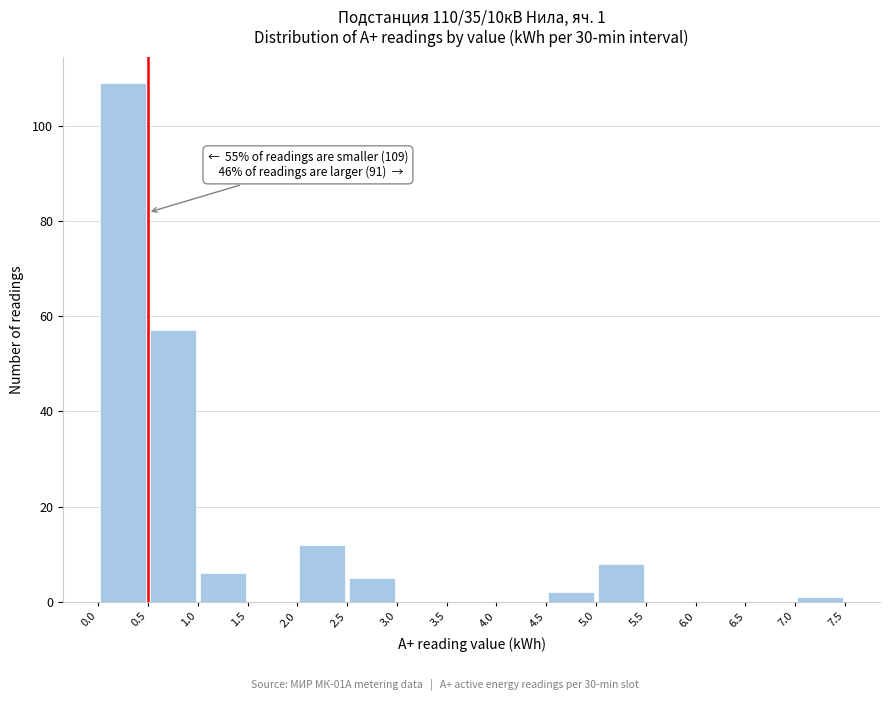

Which range on the x-axis has the tallest bar?

0.0 to 0.5